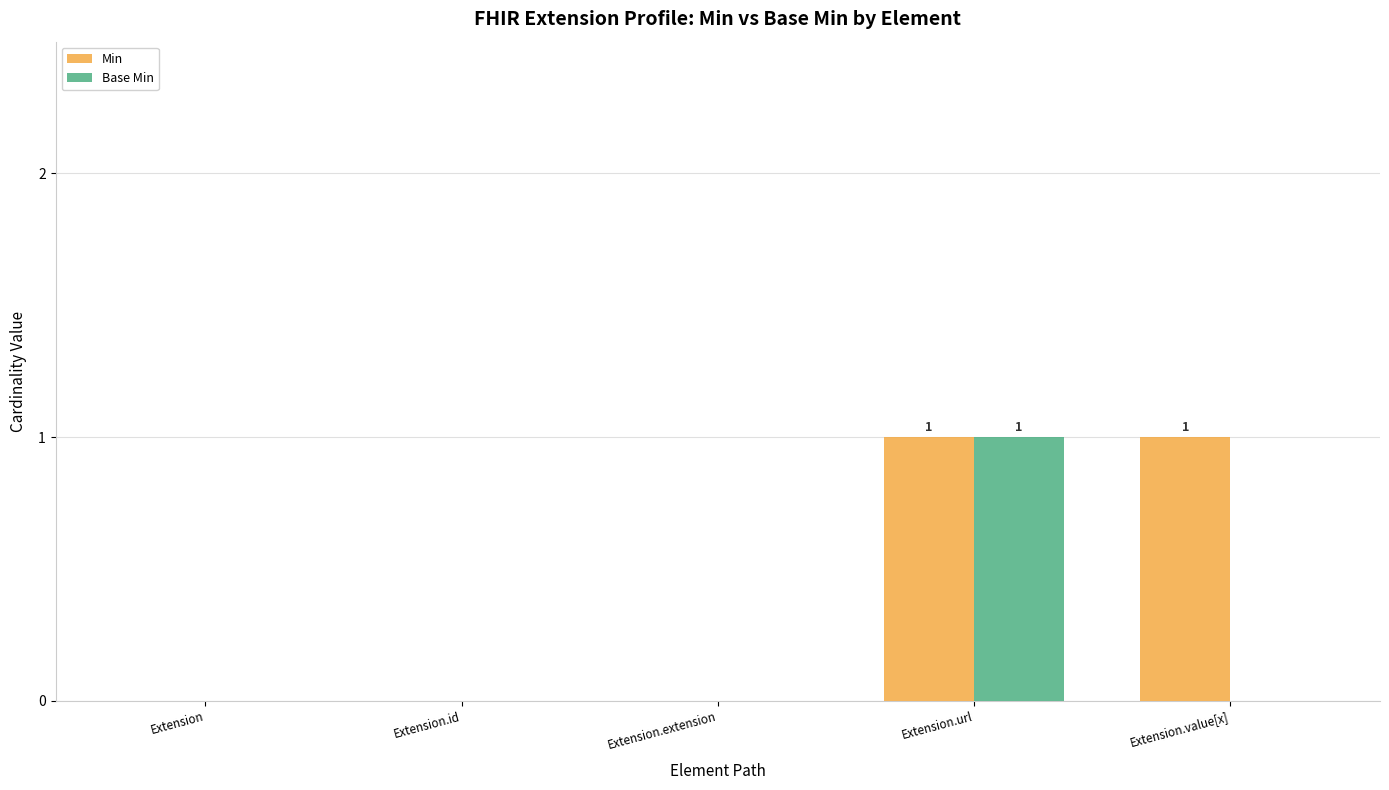

The Base Min series shows 0 at Extension.value[x]. True or false?

True